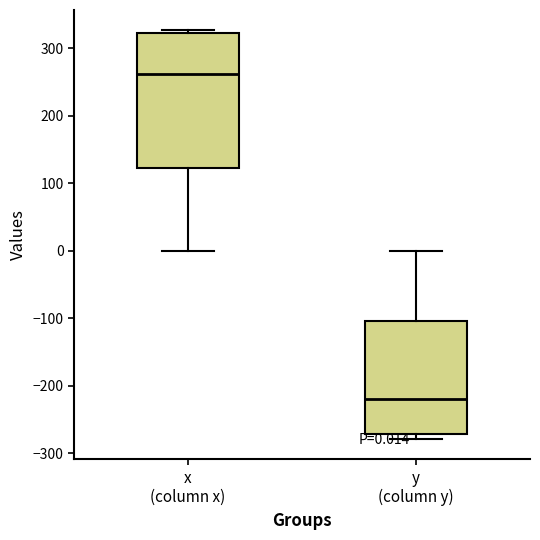

Comparing the boxes themselves (not the whiskers), which one is the tallest?

x (column x)